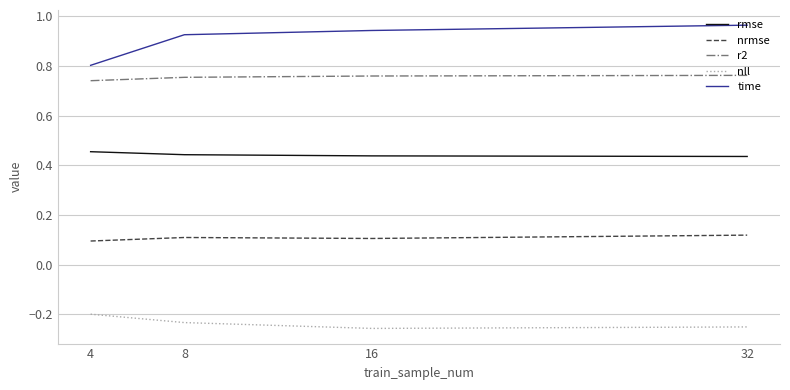

Rank the series at 16 from highest to lowest value.

time, r2, rmse, nrmse, nll